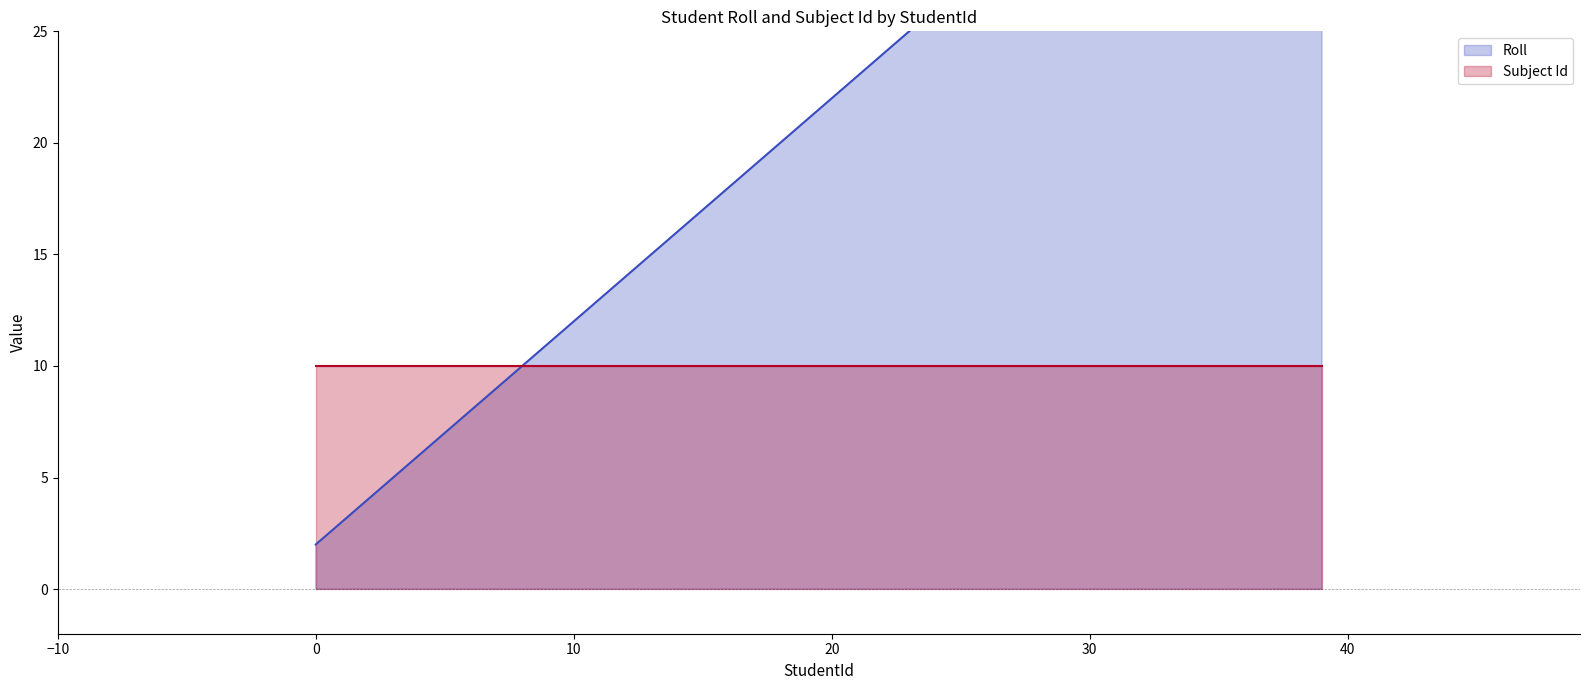

Is it true that the value at 30 is 9?

False